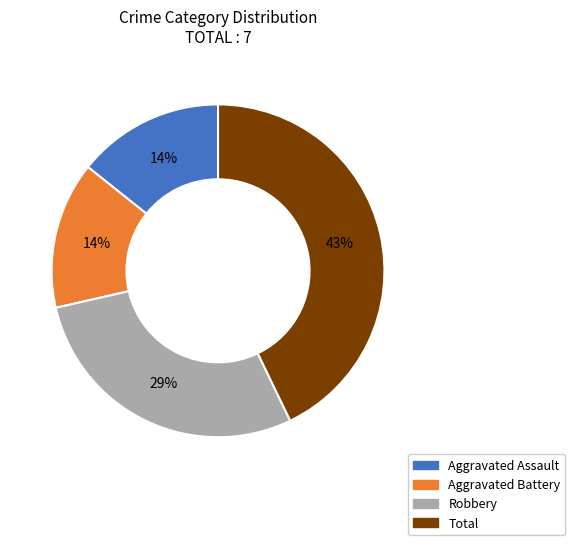

What is the ratio of the value at Aggravated Assault to the value at Total?

0.3